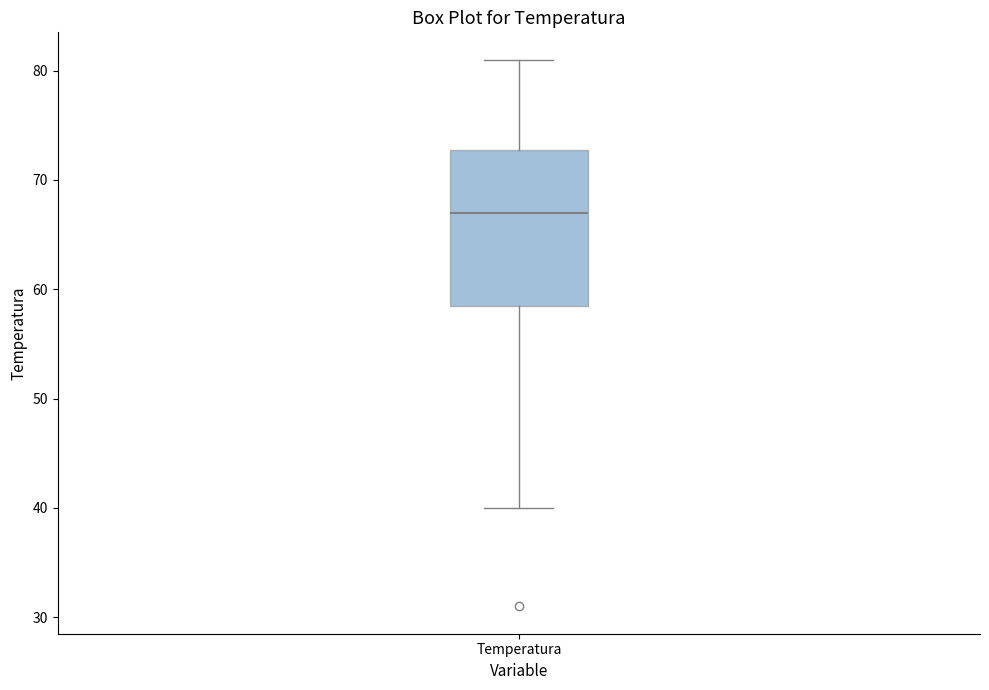

Read this box plot against the y-axis: the position of the median line, the range covered by the box, and the ends of both whiskers. The values are not printed on the chart, so give them approximately, as read against the axis.

median 67, box 59 to 73, whiskers 40 to 81